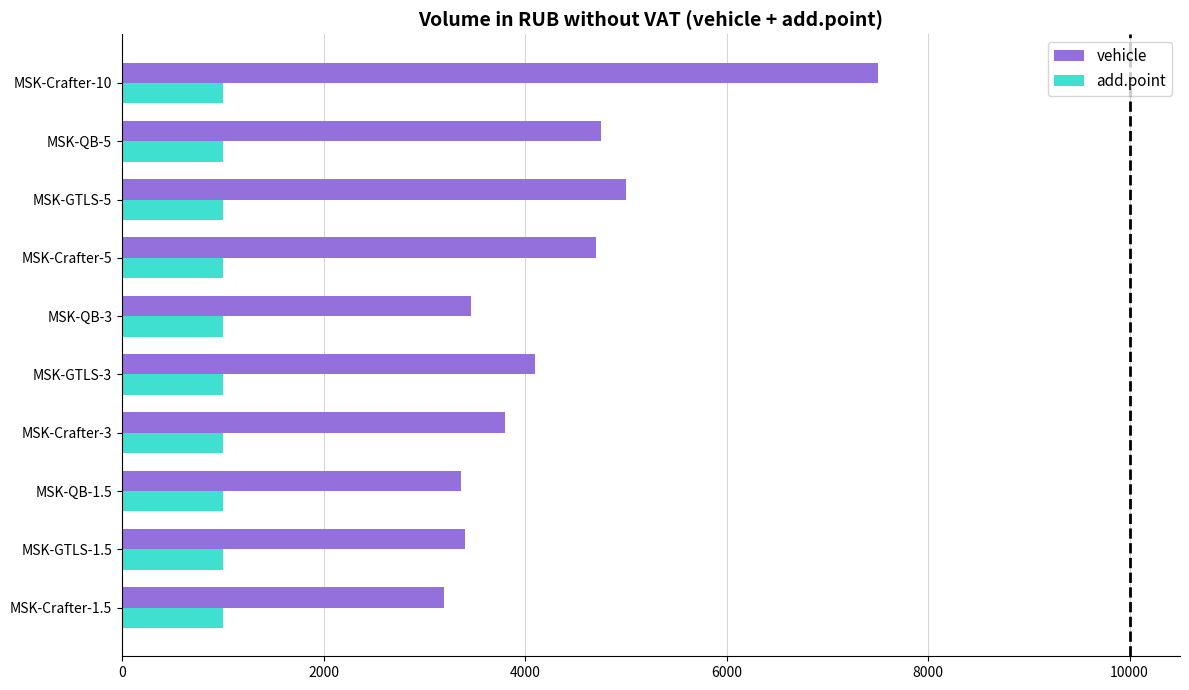

What is the sum of the vehicle values at MSK-GTLS-1.5 and MSK-QB-3?

6865